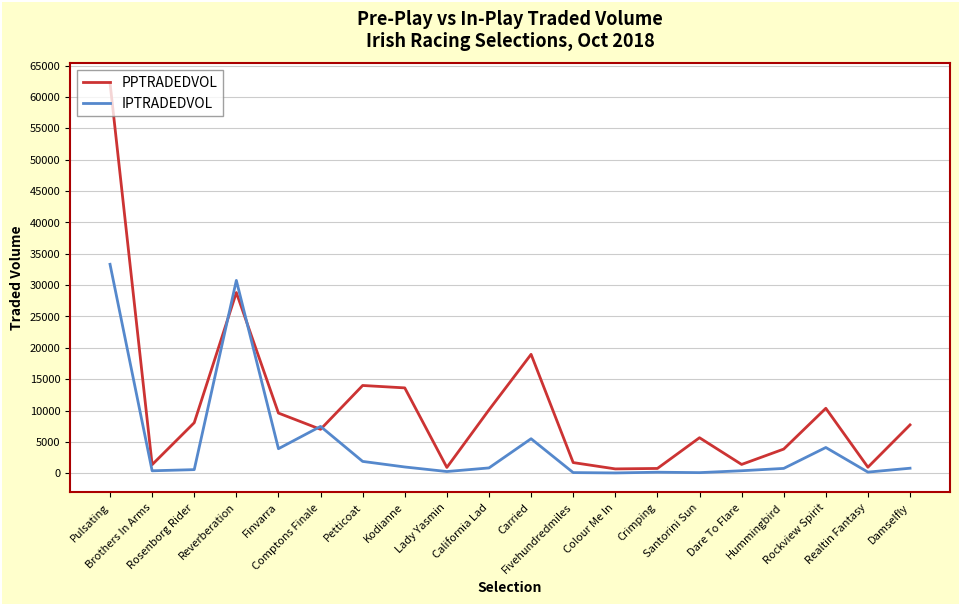

How many lines are shown in the chart?

2